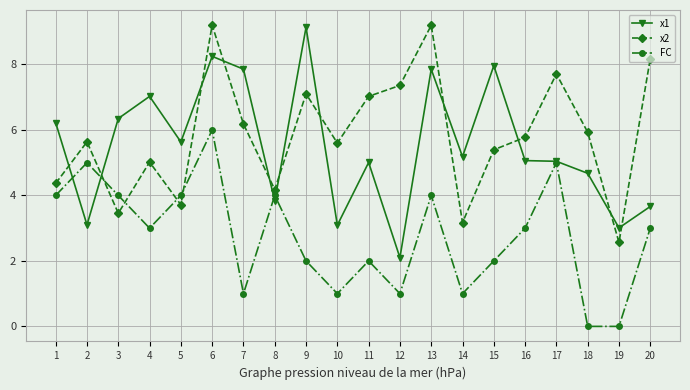

Where do x2 and FC first cross each other?

2 and 3